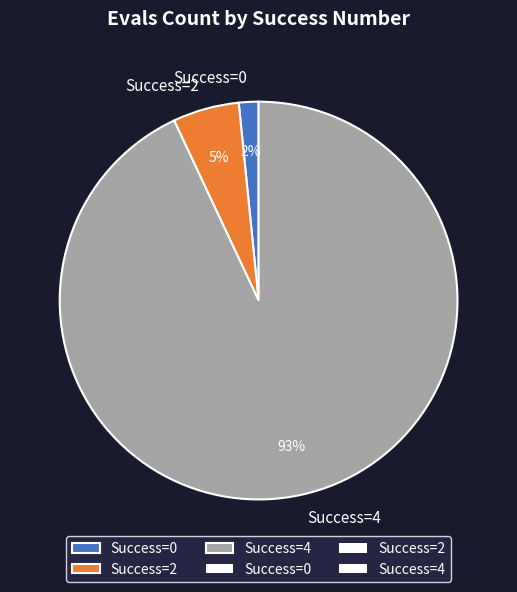

To the nearest percent, what is the difference between the largest and smallest slice percentages?

91%